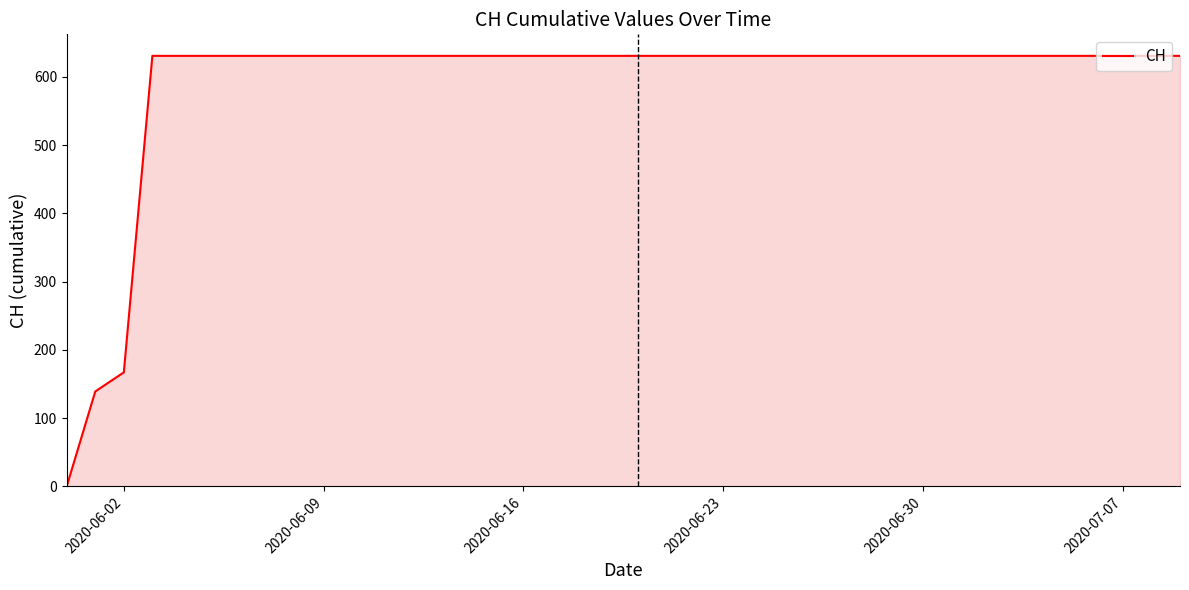

What is the difference between the maximum and minimum values?

631